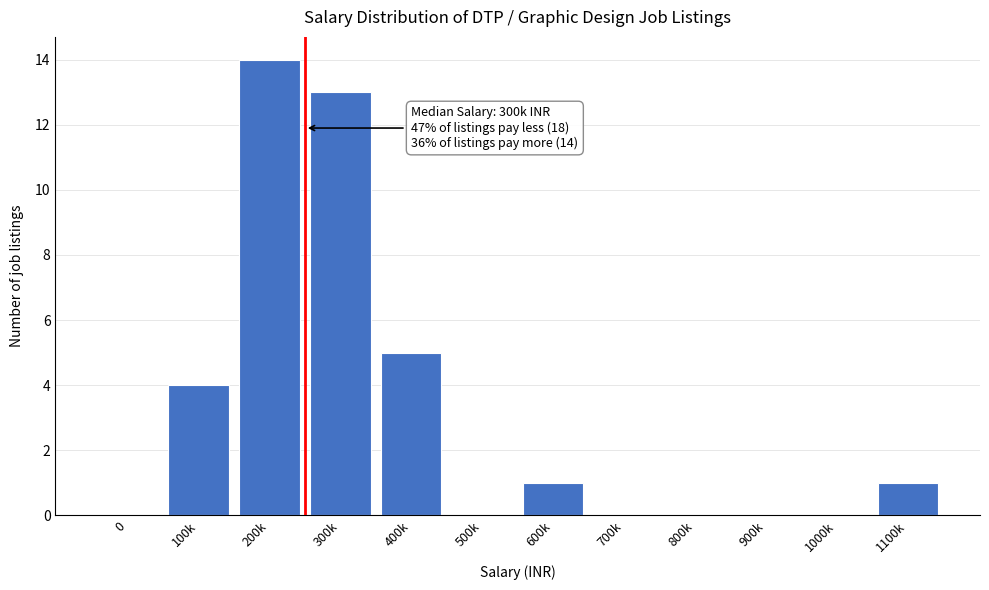

Reading left to right, extract all data points from this chart.

0=0	100k=4	200k=14	300k=13	400k=5	500k=0	600k=1	700k=0	800k=0	900k=0	1000k=0	1100k=1